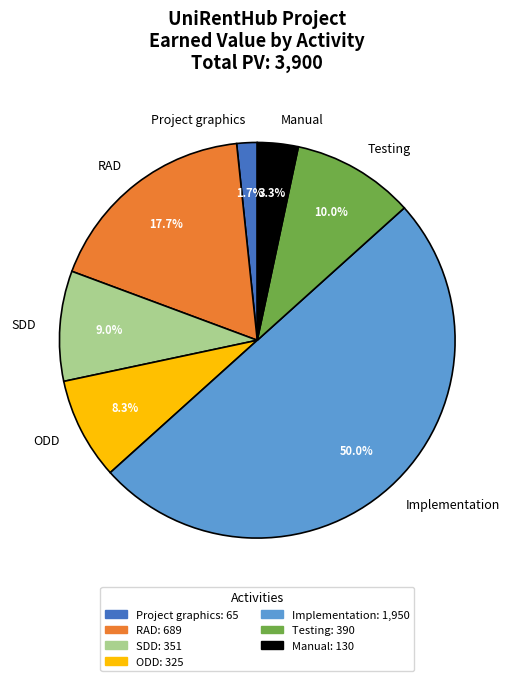

Does Testing represent more than half of the total?

No